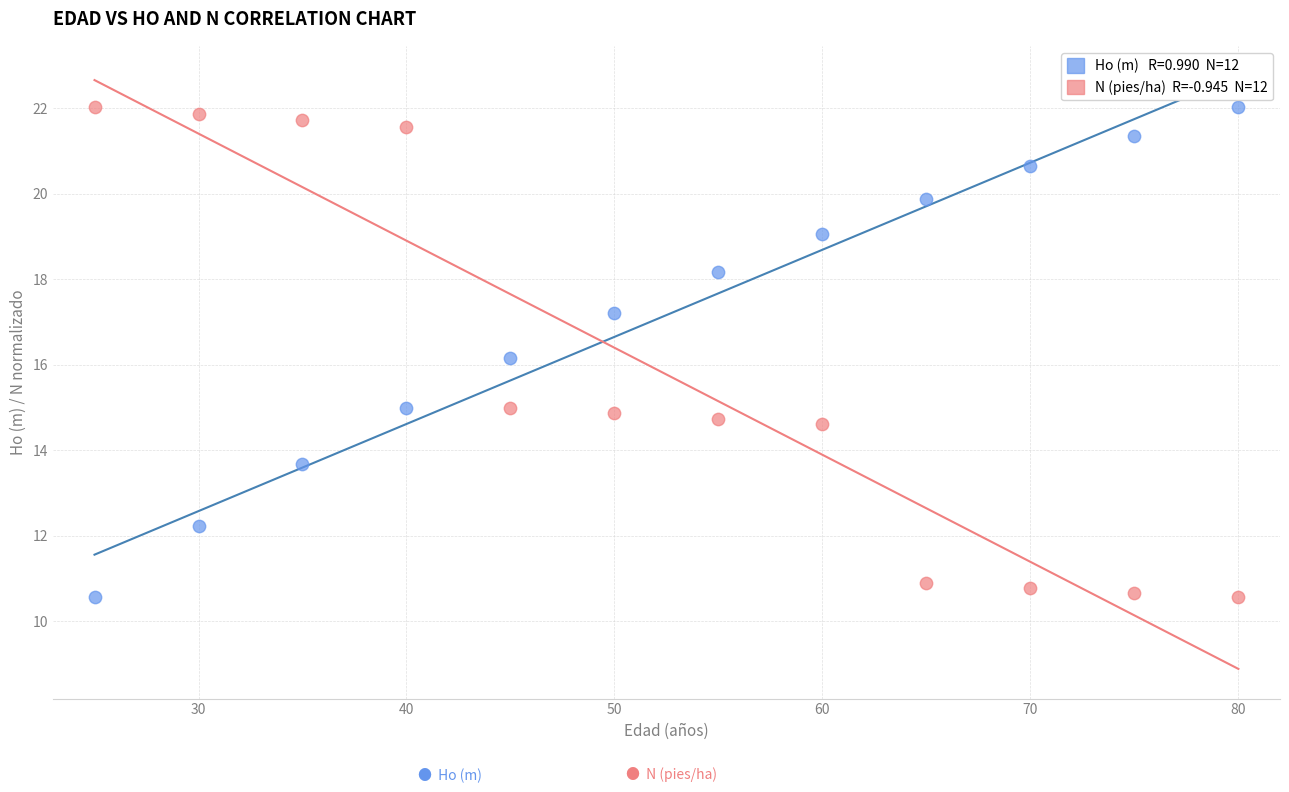

Across all data points, what is the range of Y values (max minus min)?

11.5